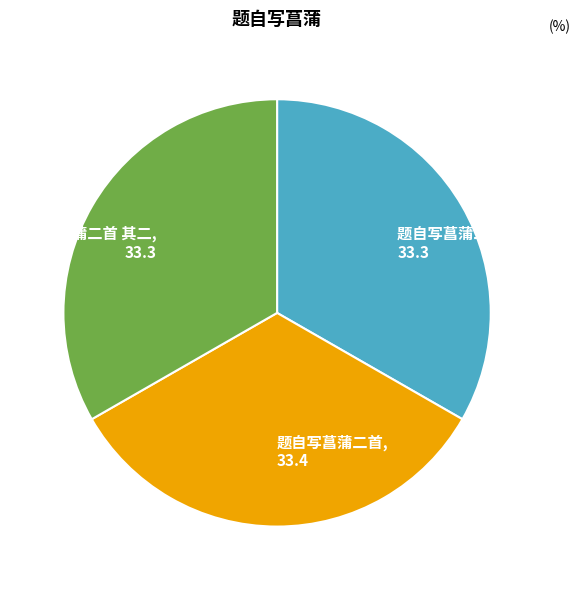

The 题自写菖蒲二首 slice represents 19% of the pie. True or false?

False